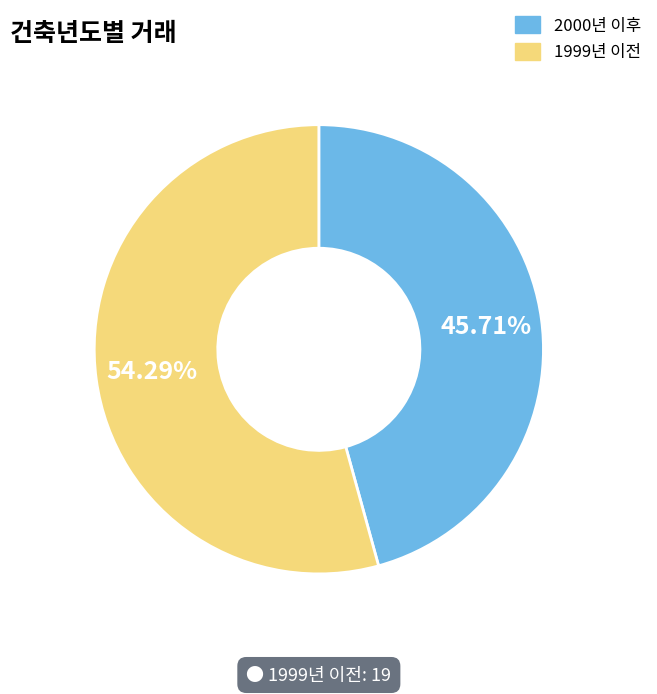

What is the ratio of the value at 1999년 이전 to the value at 2000년 이후?

1.2